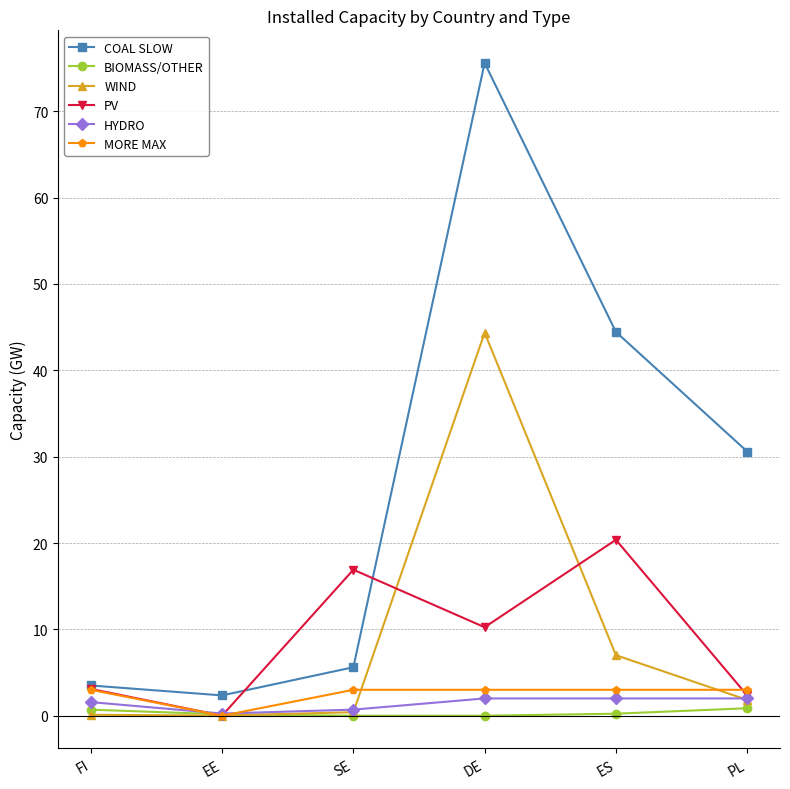

True or false: BIOMASS/OTHER and COAL SLOW intersect in this chart.

False